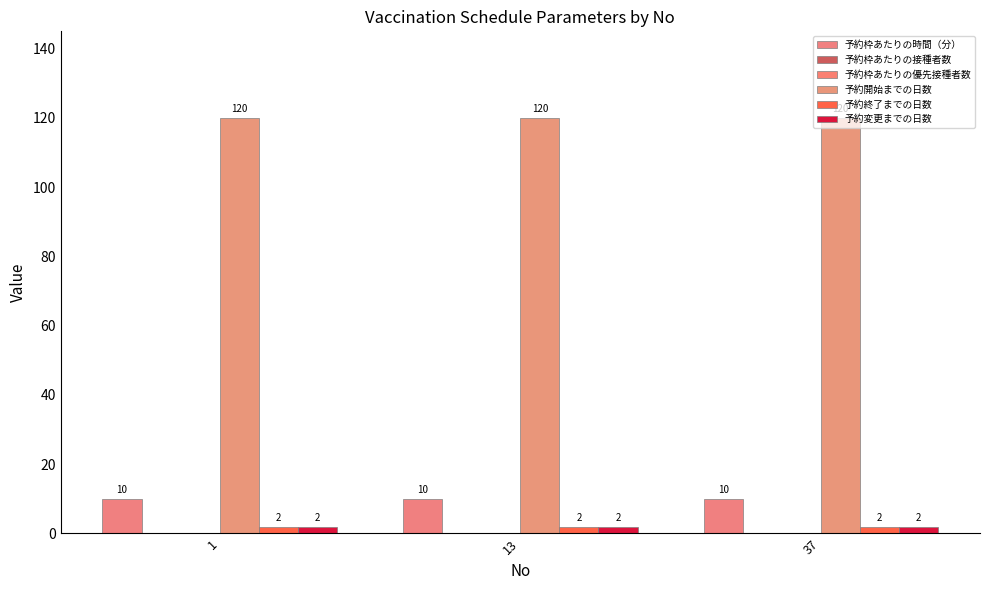

Between 13 and 37, which series saw the biggest shift?

予約枠あたりの時間（分）